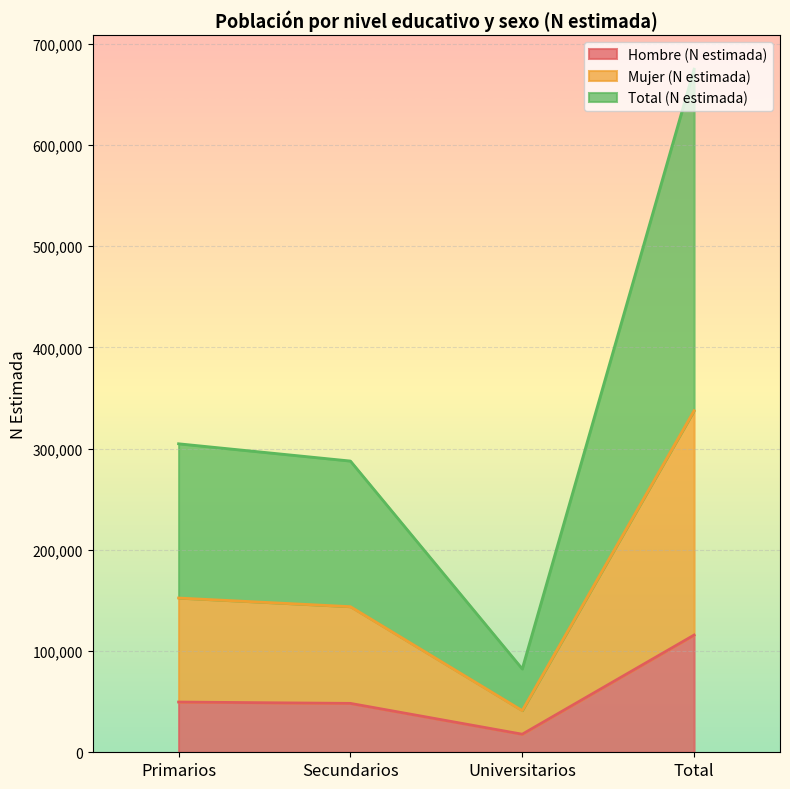

What is the value of the Mujer (N estimada) point at the 3rd from the left?

41173